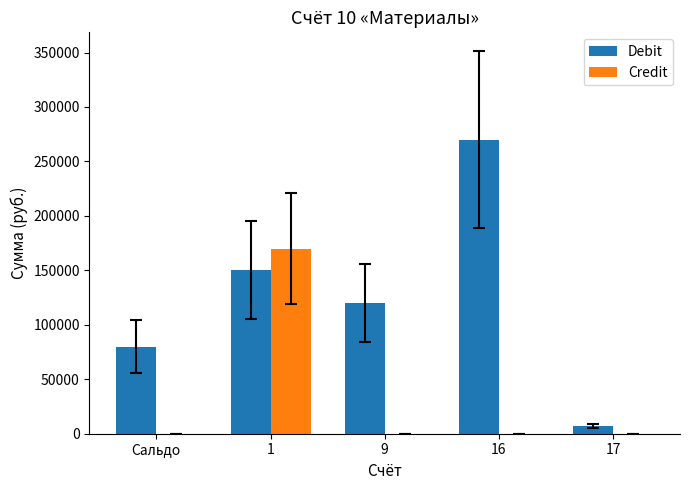

Reading left to right, extract all data points from this chart.

Debit: 80000	150000	120000	270000	7200
Credit: 0	170000	0	0	0